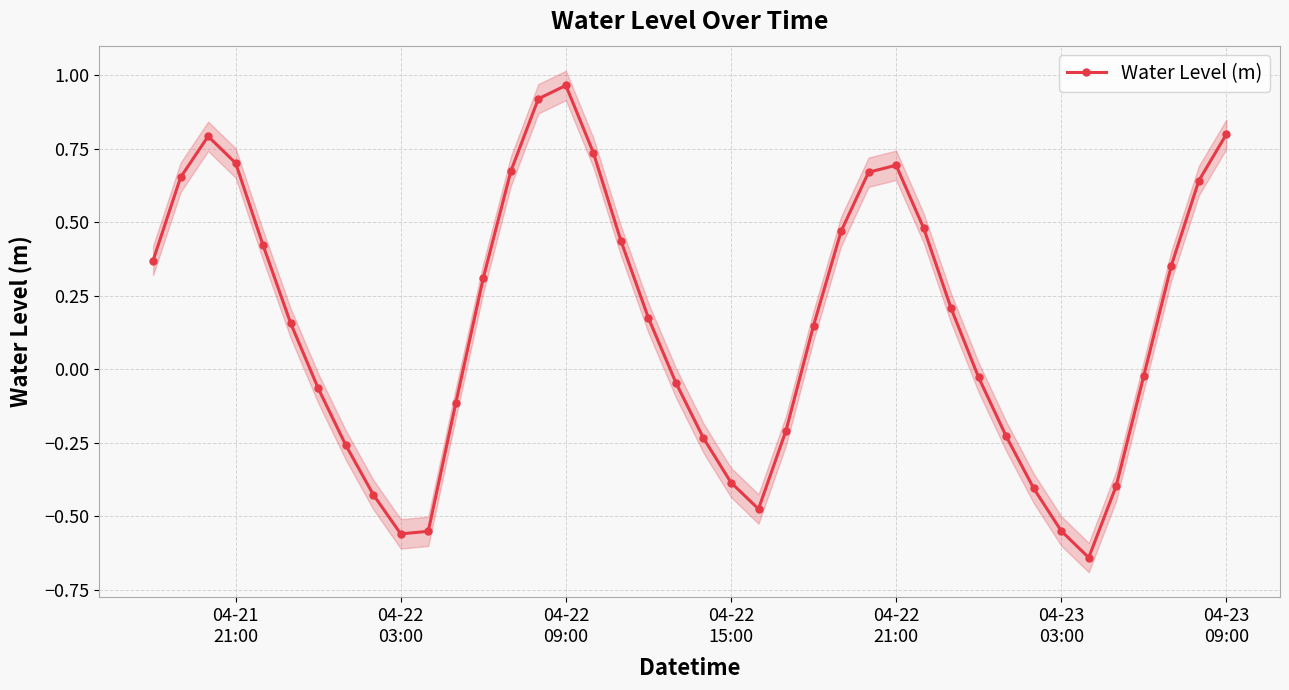

How many interior local peaks does the Water Level (m) series have?

3